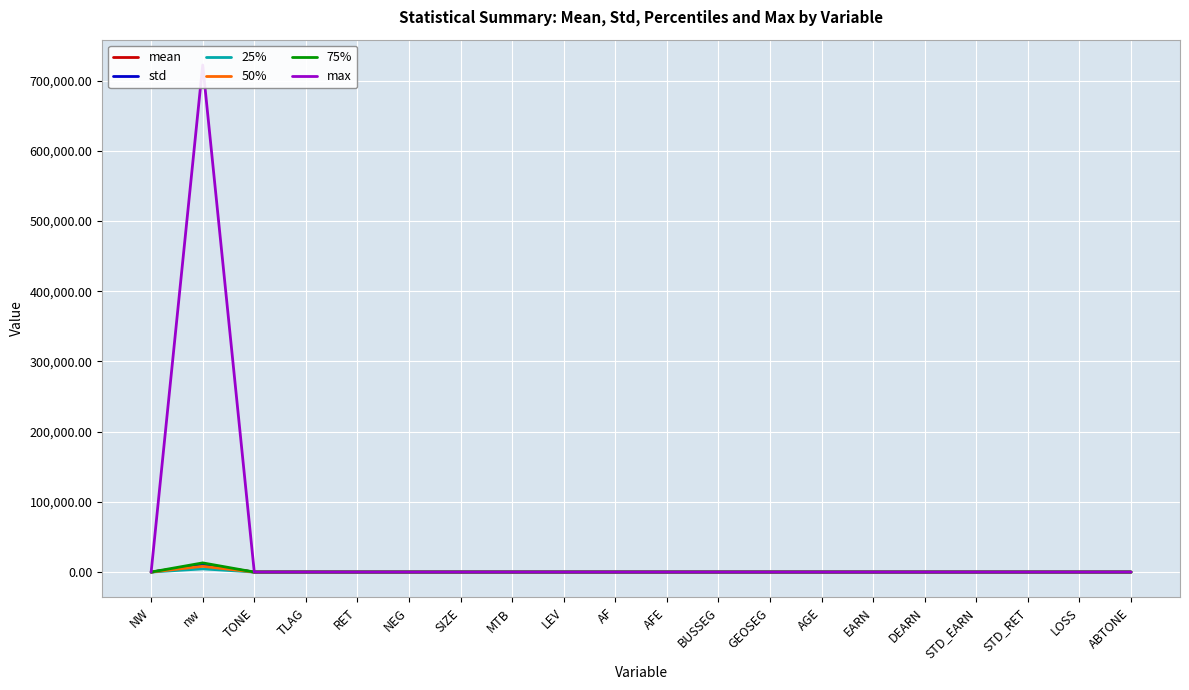

Rank the series at GEOSEG from lowest to highest value.

std, 25%, 50%, 75%, mean, max